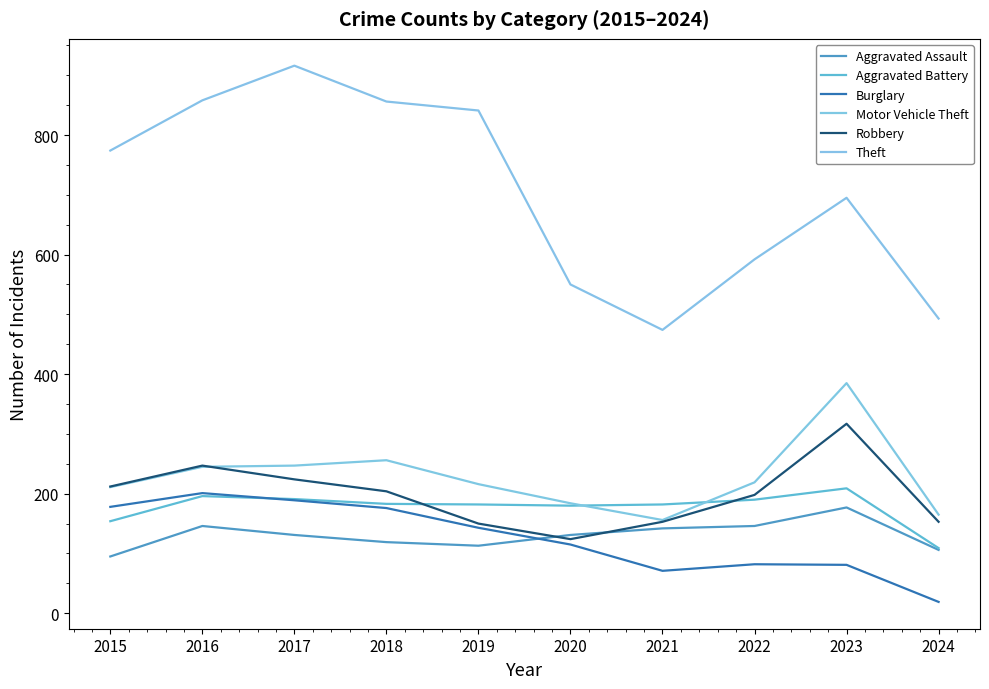

What is the difference between the second highest and second lowest values in the Robbery series?

97